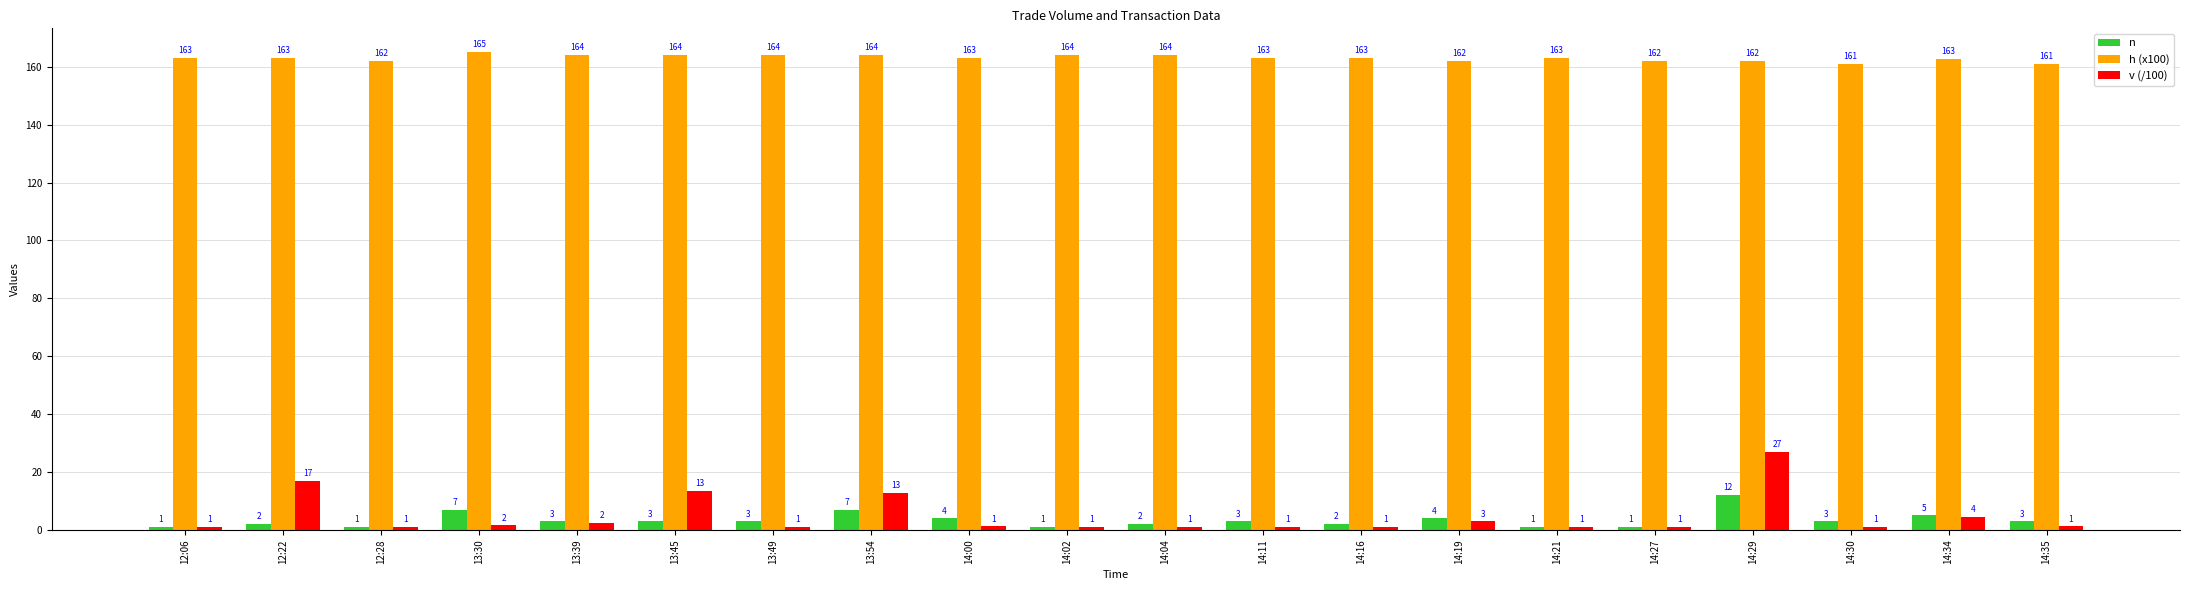

How many distinct data groups are displayed?

3